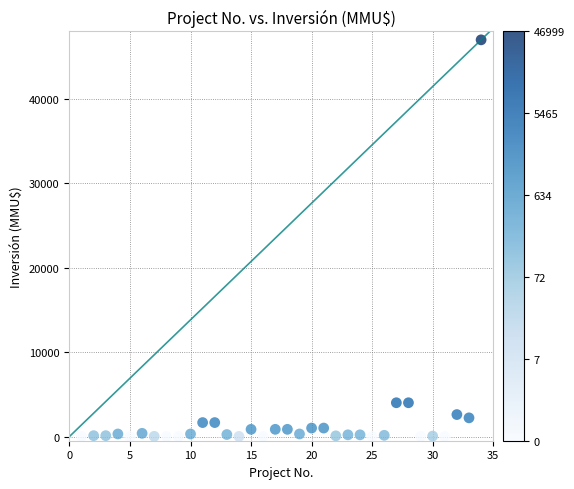

What is the range of X values (max minus min)?

33